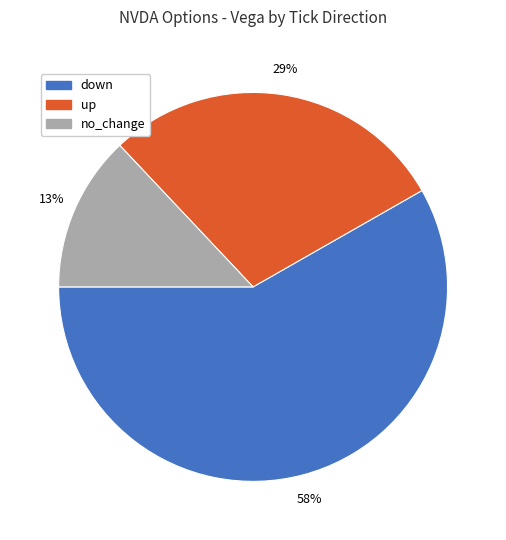

Does up represent more than half of the total?

No